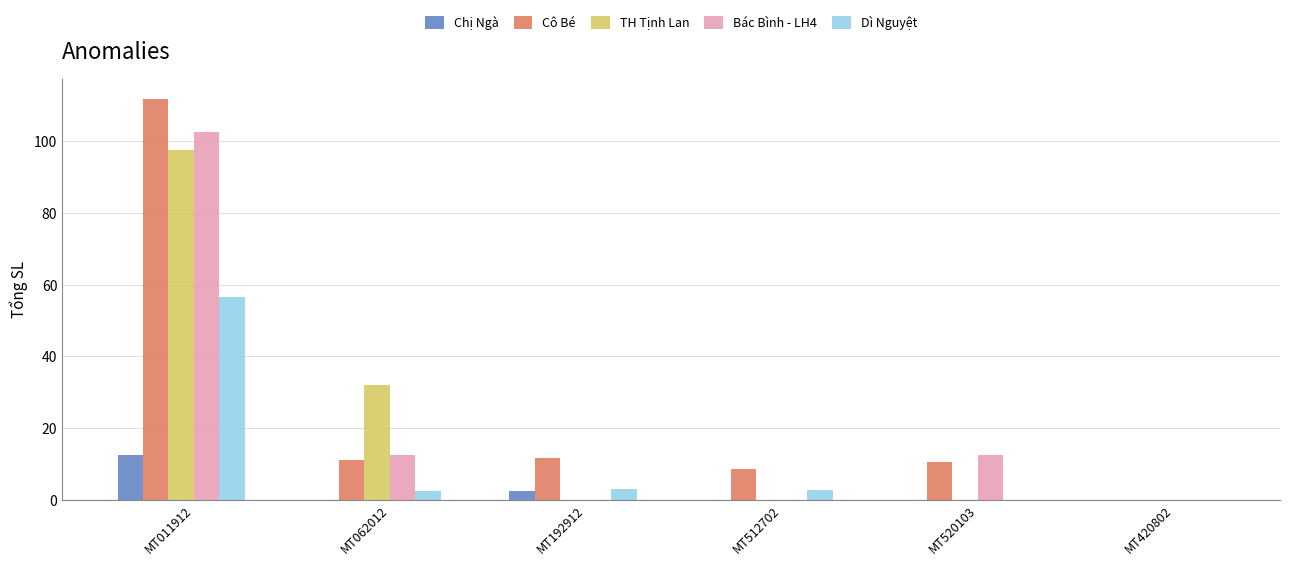

What is the sum of all Cô Bé values?

153.6